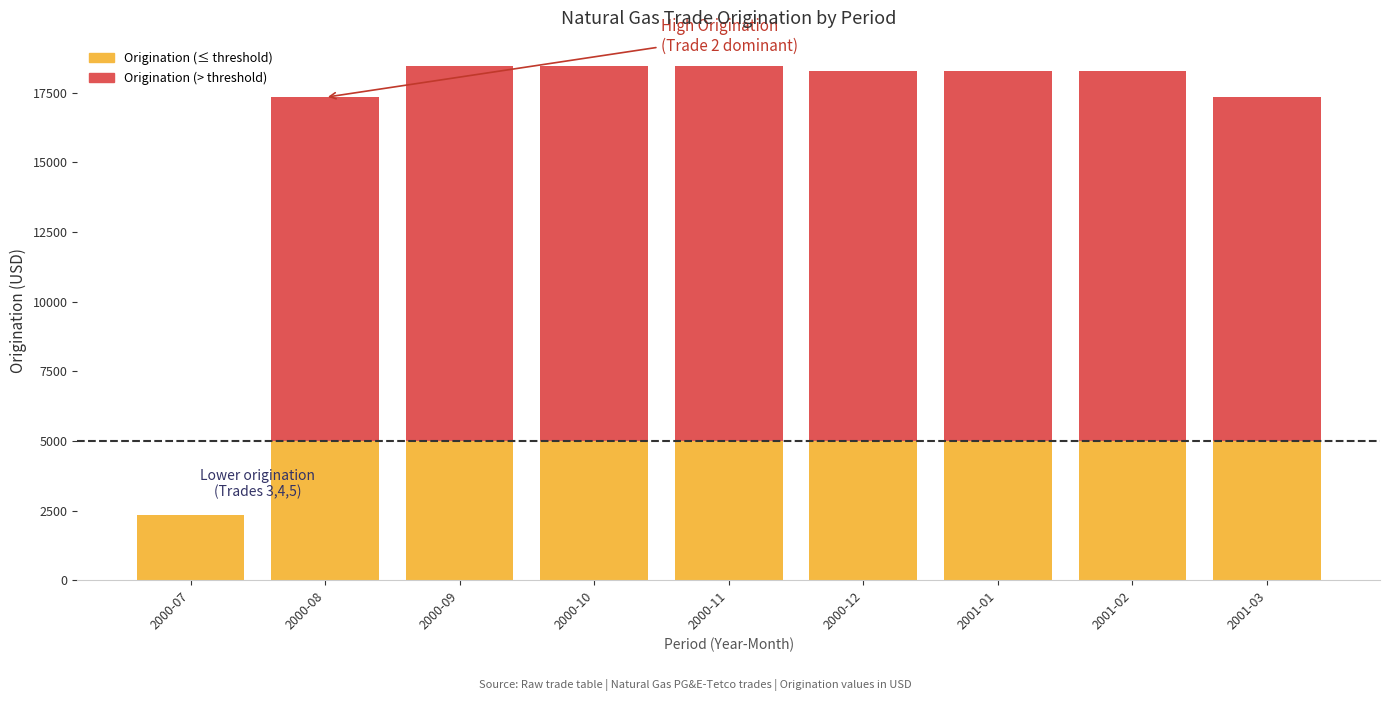

What is the total value across all series at 2000-11?

18439.2